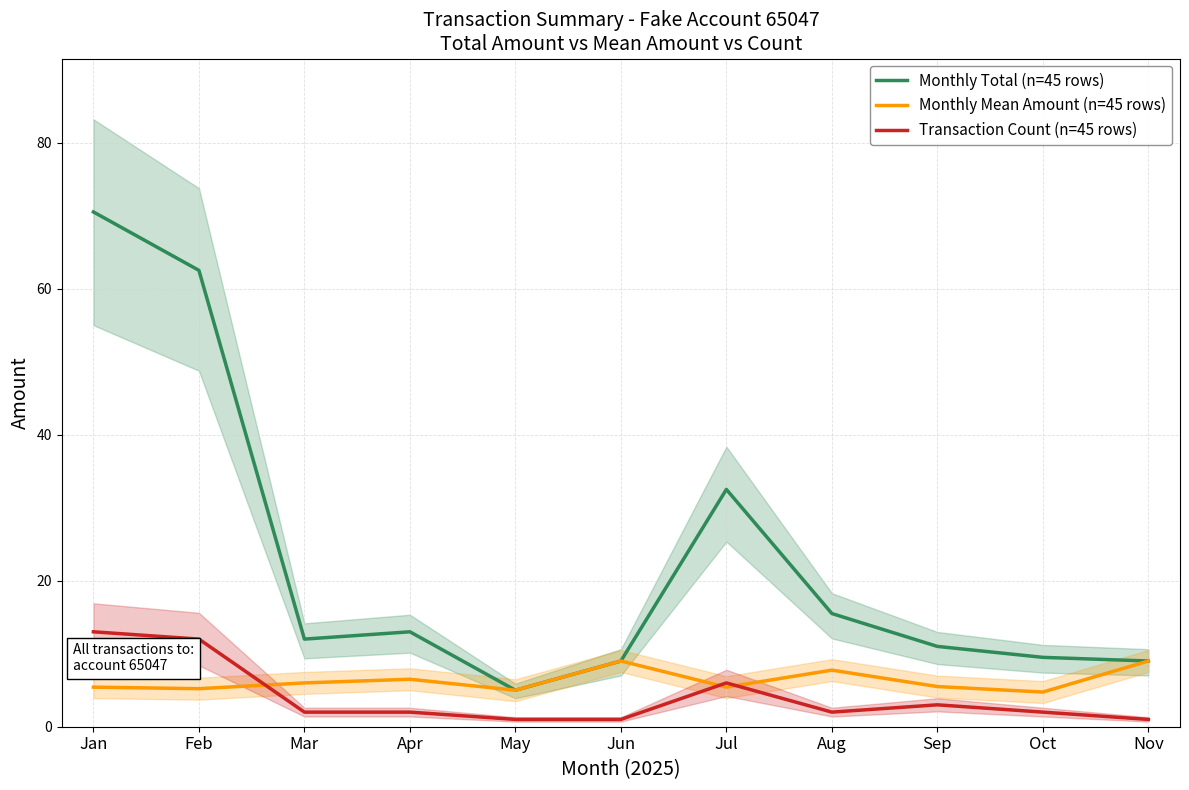

Reading left to right, what are all the values shown in this chart?

Monthly Total (n=45 rows): 70.5	62.5	12.0	13.0	5.0	9.0	32.5	15.5	11.0	9.5	9.0
Monthly Mean Amount (n=45 rows): 5.4	5.2	6.0	6.5	5.0	9.0	5.4	7.8	5.5	4.8	9.0
Transaction Count (n=45 rows): 13.0	12.0	2.0	2.0	1.0	1.0	6.0	2.0	3.0	2.0	1.0